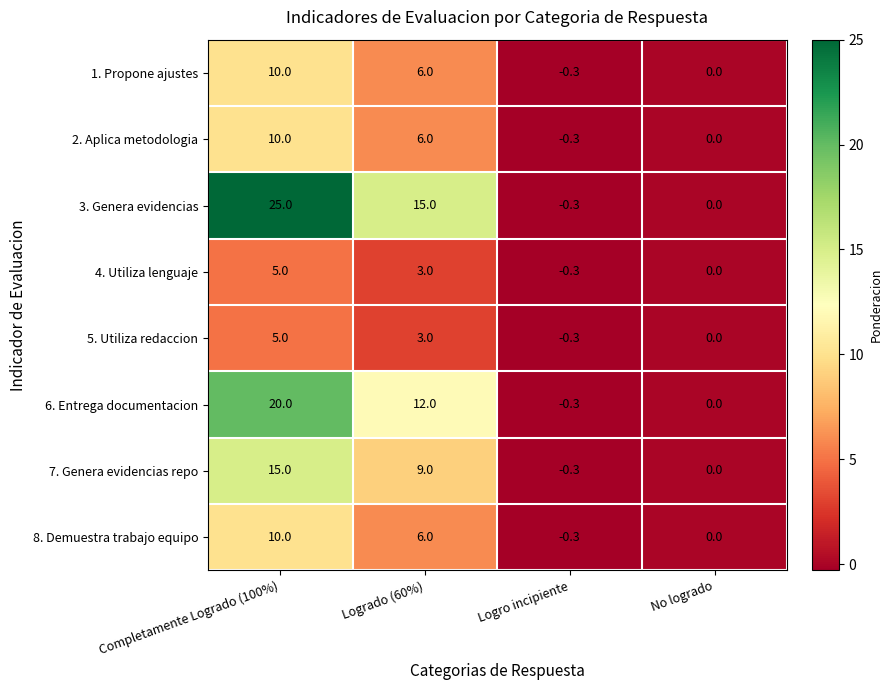

Is it true that 1. Propone ajustes equals 0.0 at No logrado?

True